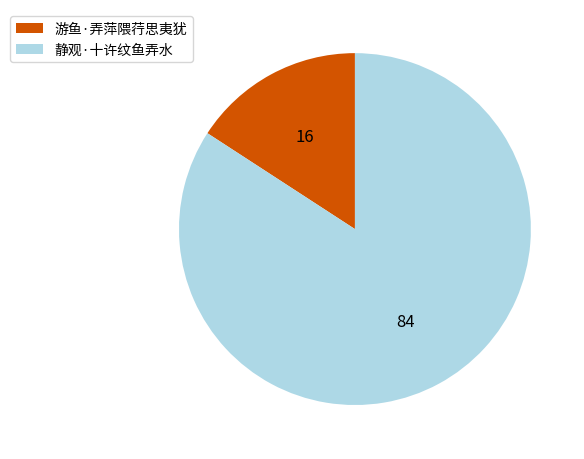

How many segments does this pie chart have?

2